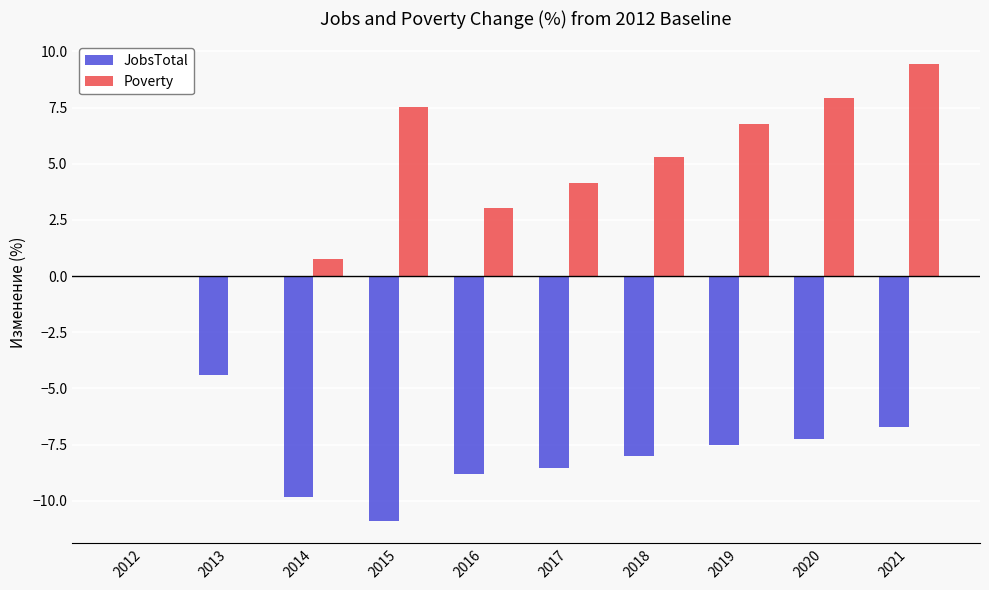

Are the bars grouped side by side (vs. stacked)?

Yes